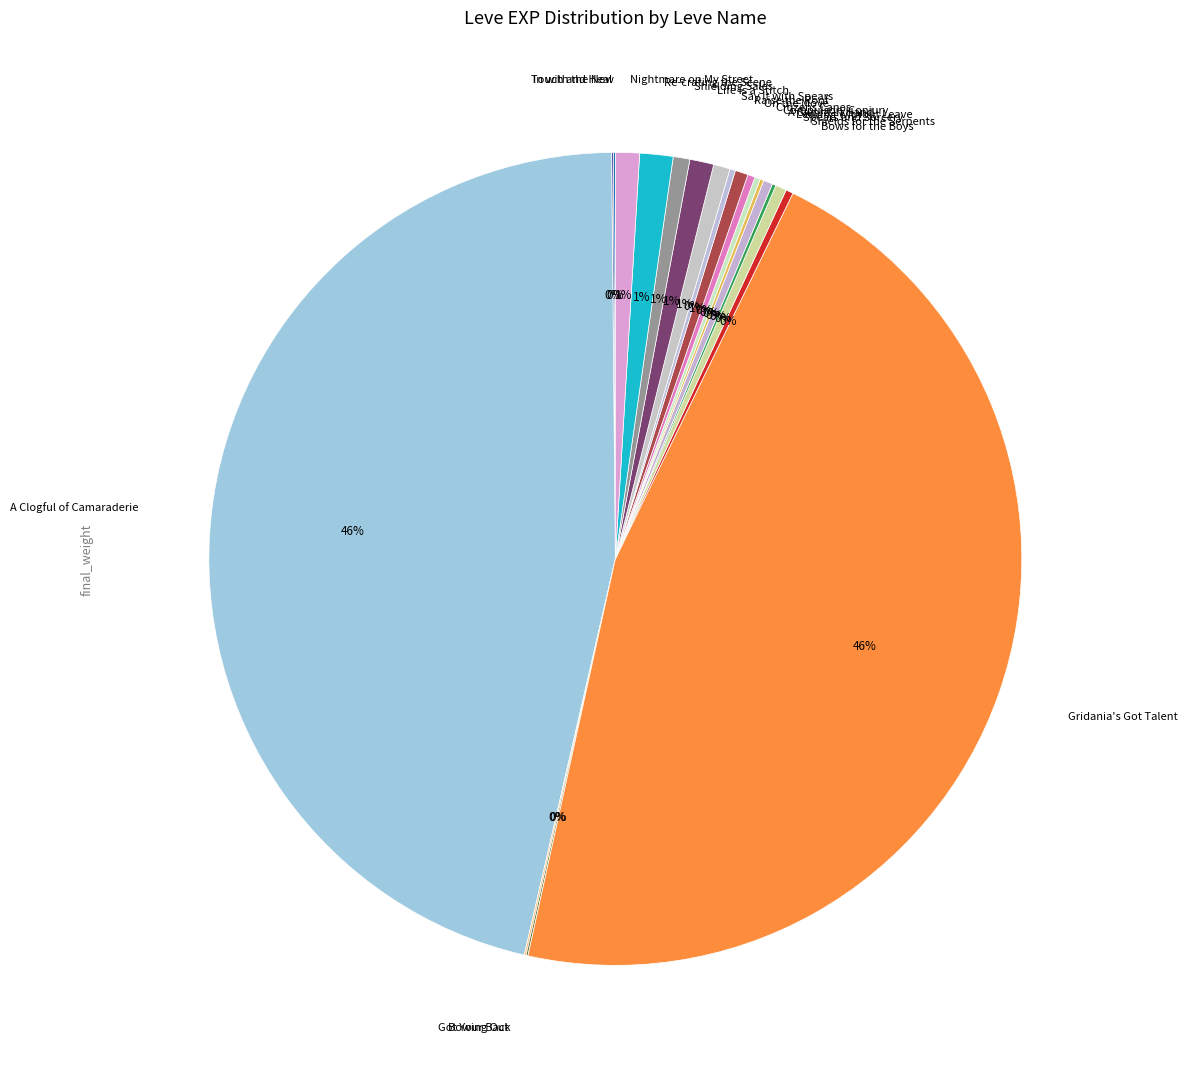

How many segments does this pie chart have?

20